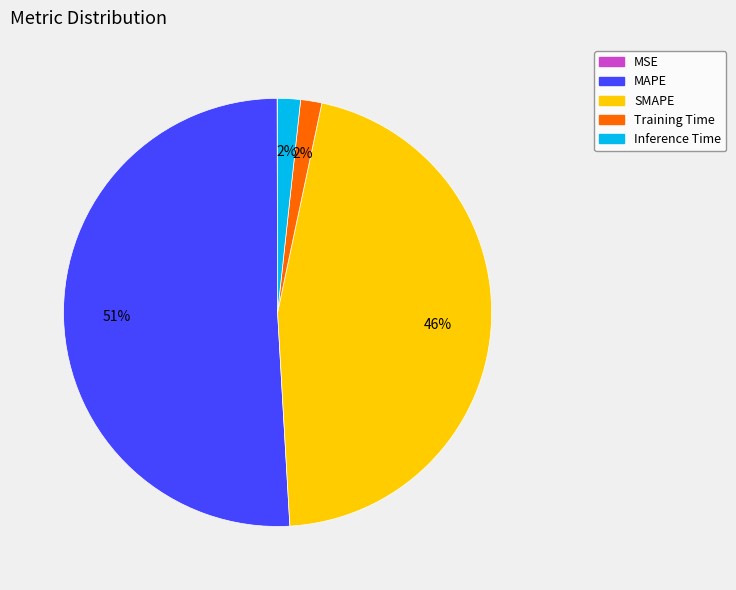

To the nearest percent, what percentage of the pie is Training Time?

2%